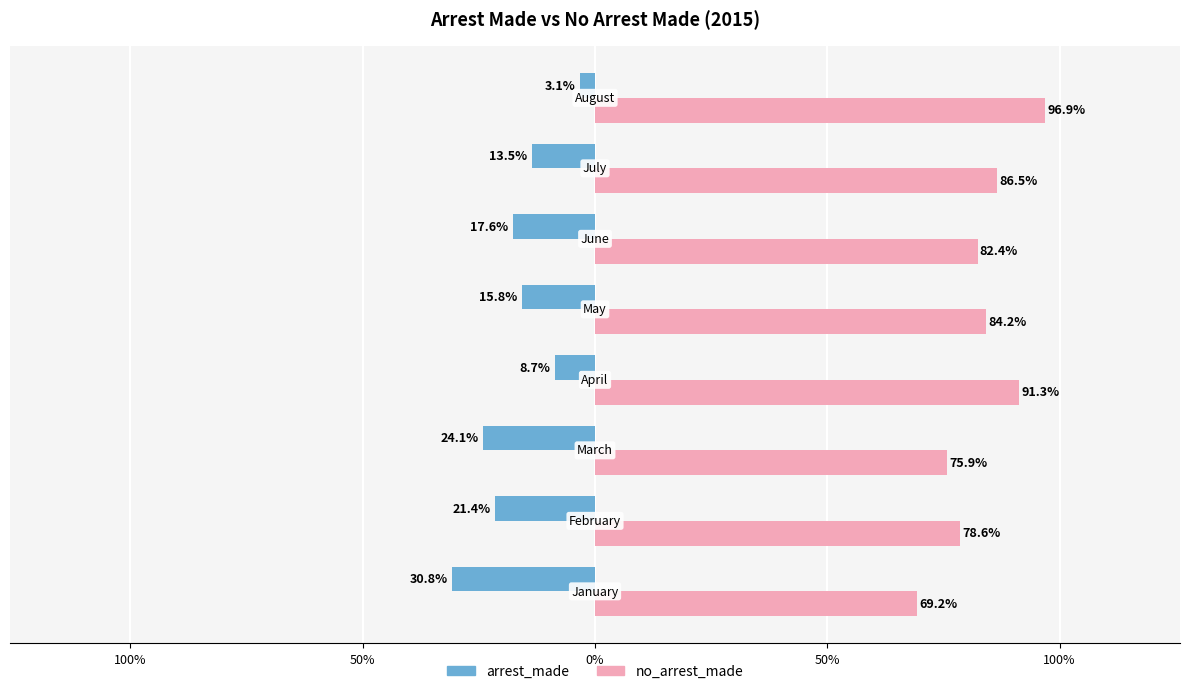

At how many categories does at least one series exceed 79?

5